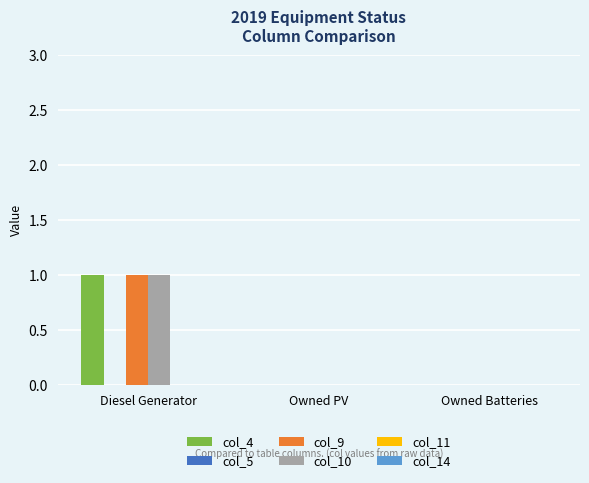

Which category has the highest value in the col_10 series?

Diesel Generator